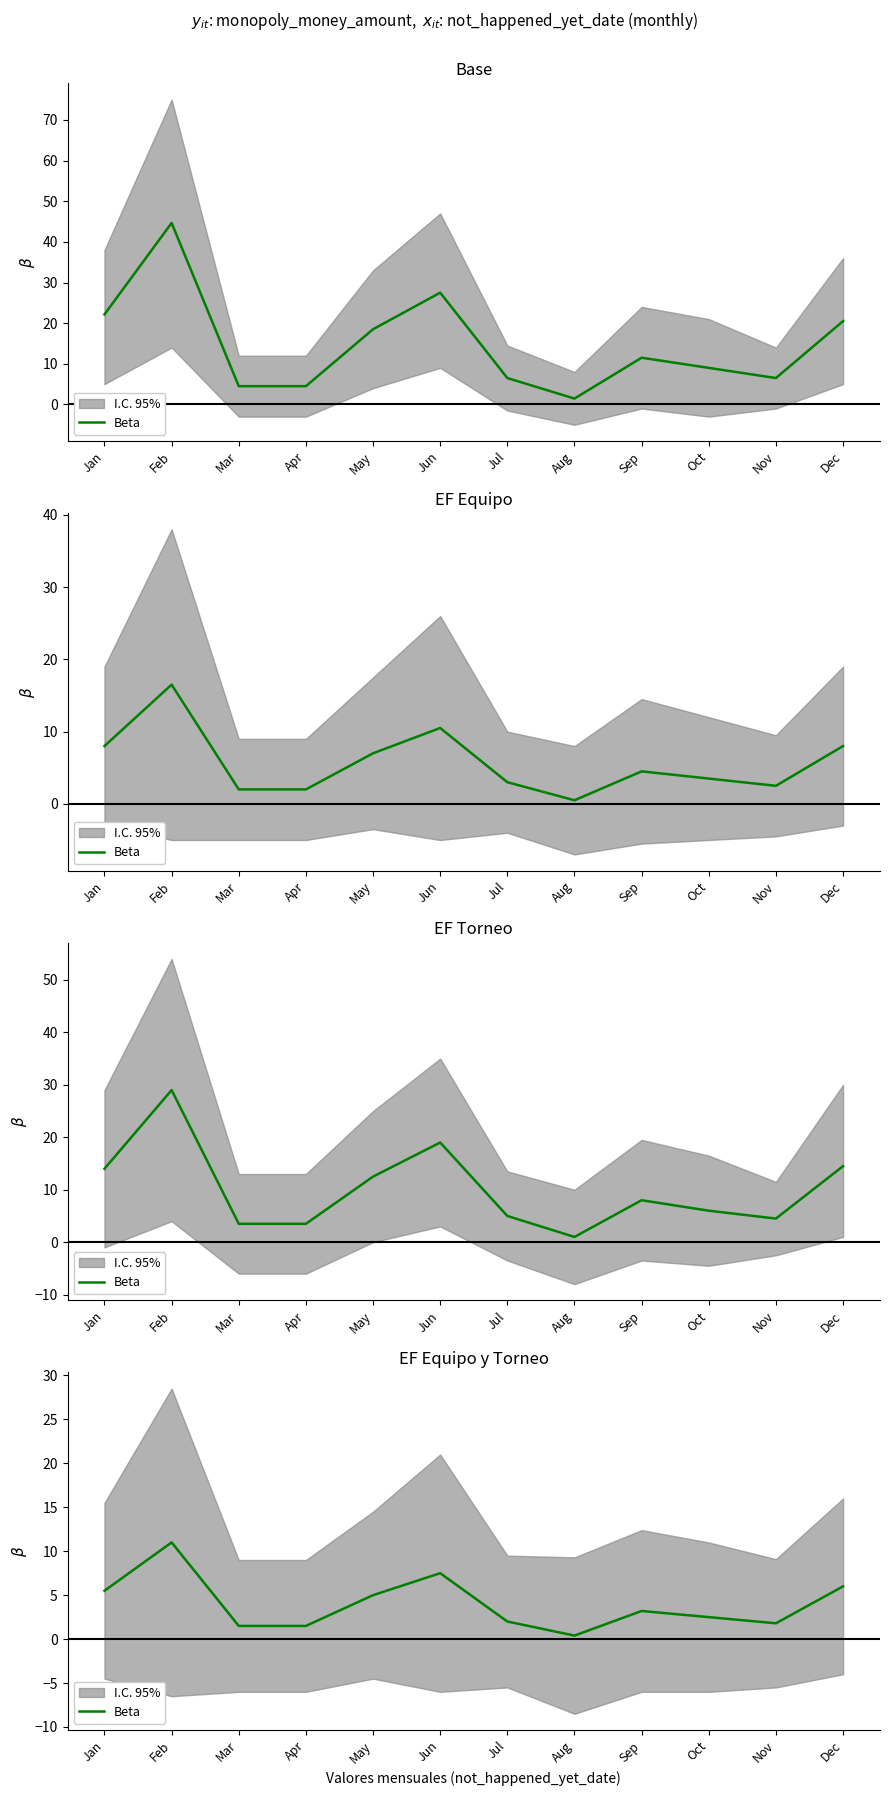

Reading left to right, extract all data points from this chart.

Jan=5.5	Feb=11.0	Mar=1.5	Apr=1.5	May=5.0	Jun=7.5	Jul=2.0	Aug=0.4	Sep=3.2	Oct=2.5	Nov=1.8	Dec=6.0